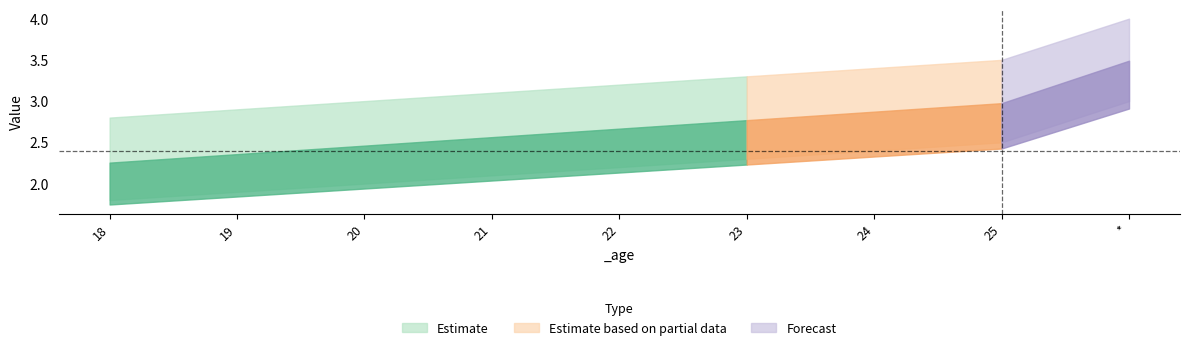

True or false: factor0_ and factor1_ cross at least once.

False